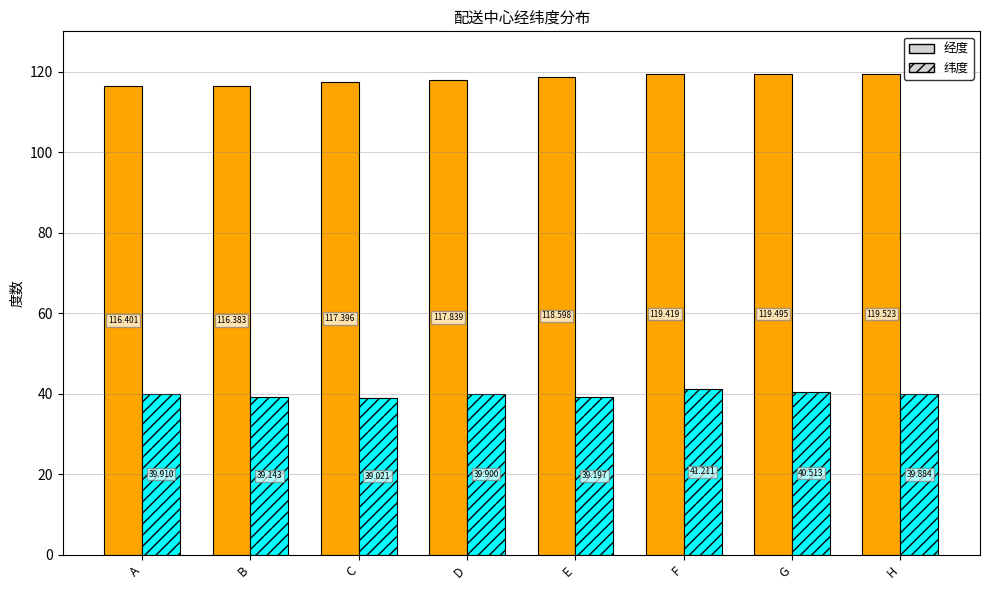

What is the approximate value of 经度 at G?

119.5